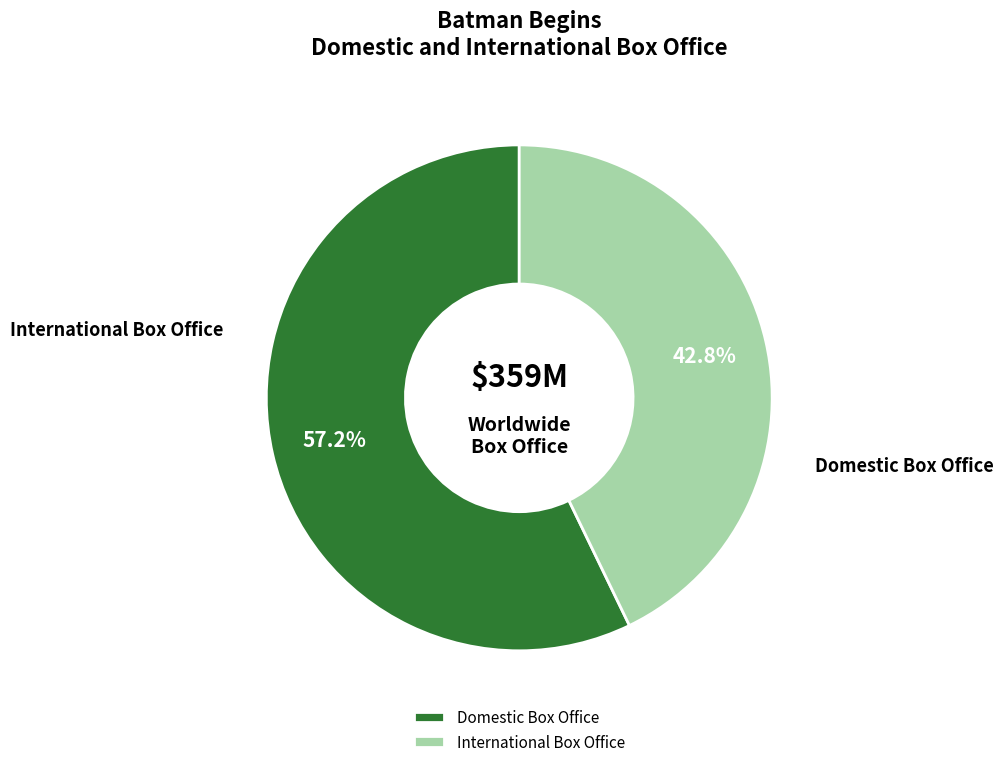

What is the ratio of the value at International Box Office to the value at Domestic Box Office?

0.7